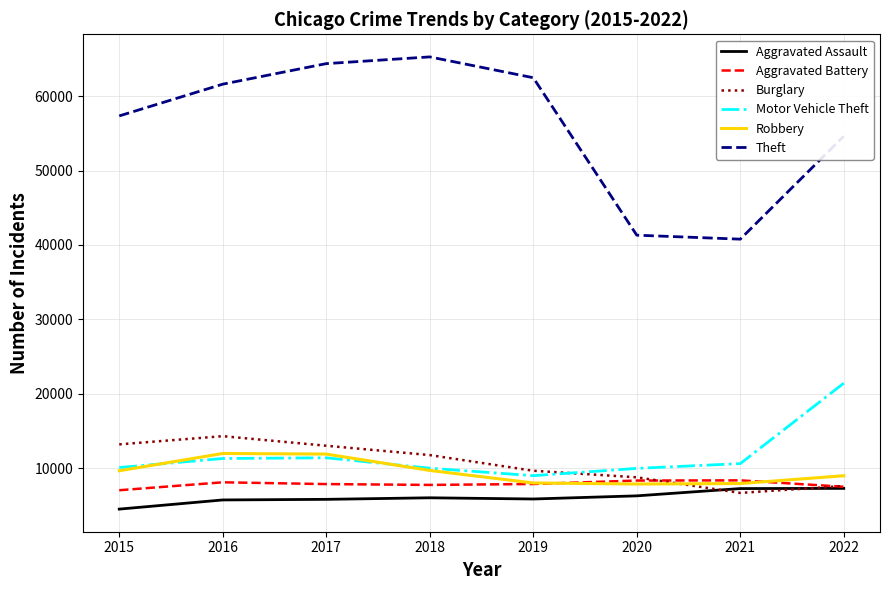

In Robbery, how many points are higher than both neighbors (excluding endpoints)?

1